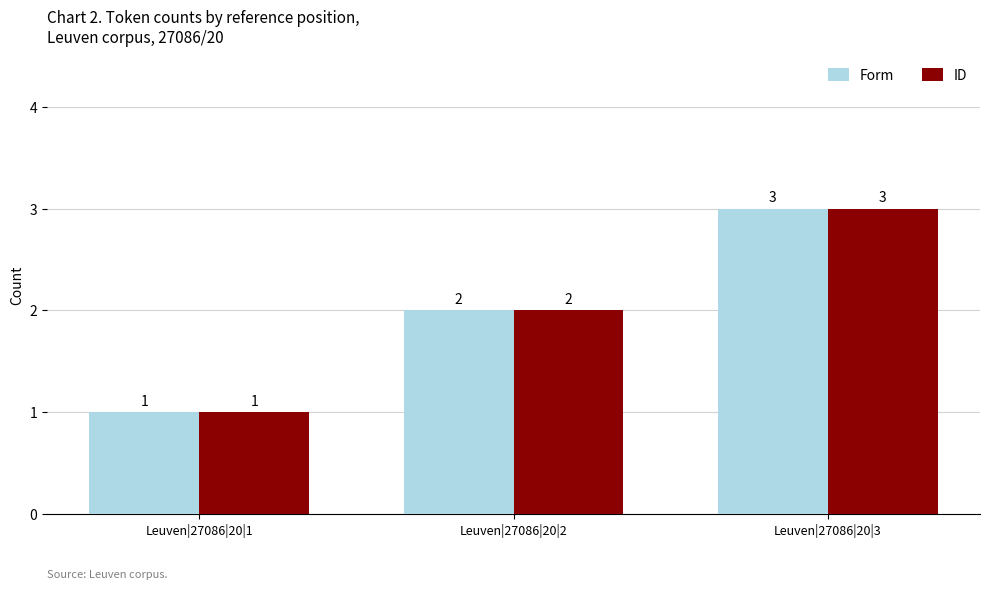

What is the difference between the ID values at Leuven|27086|20|1 and Leuven|27086|20|2?

1